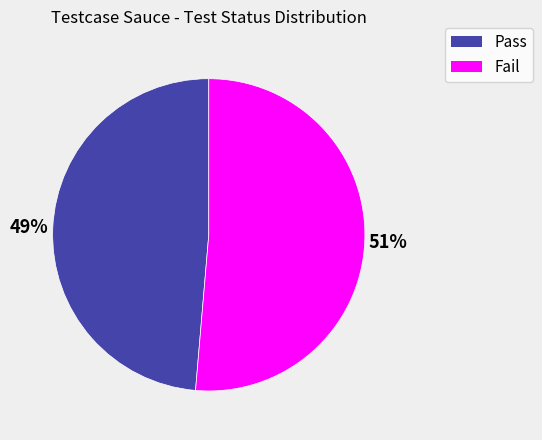

Does any single category account for the majority?

Yes